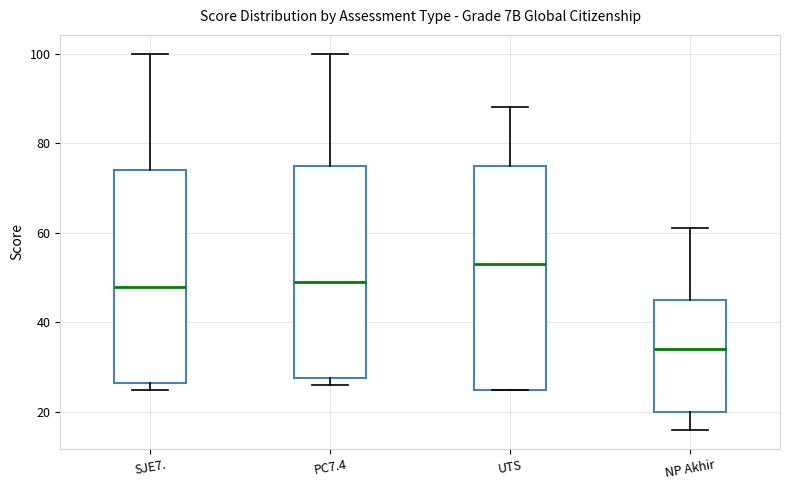

Which box has the highest median line?

UTS